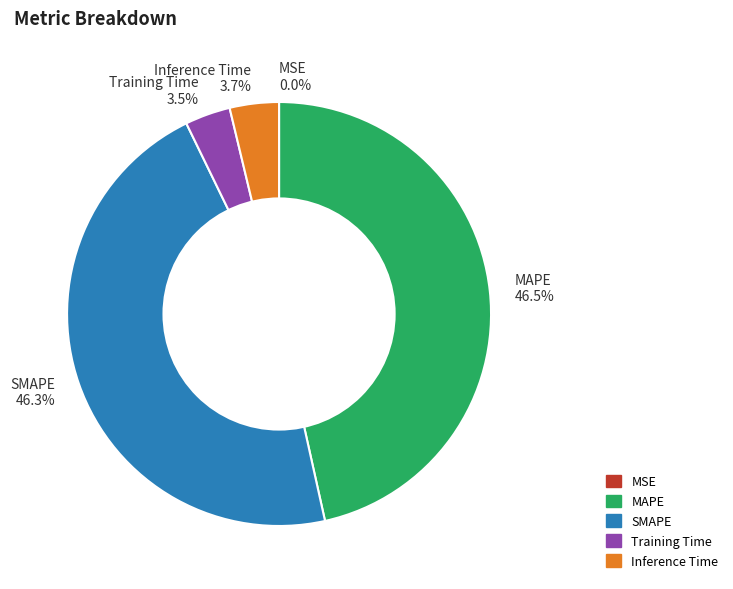

Is there a majority slice in this chart?

No